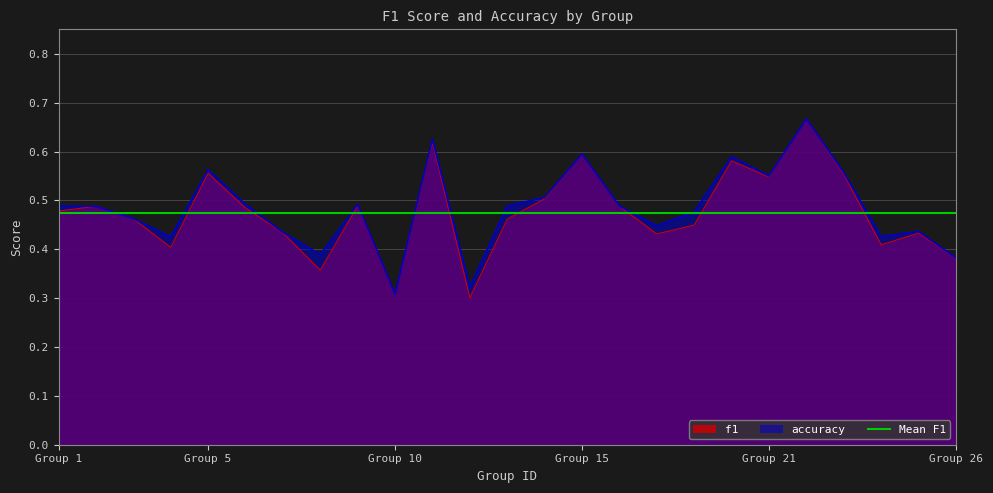

List the series in order of their peak value, highest first.

f1, accuracy